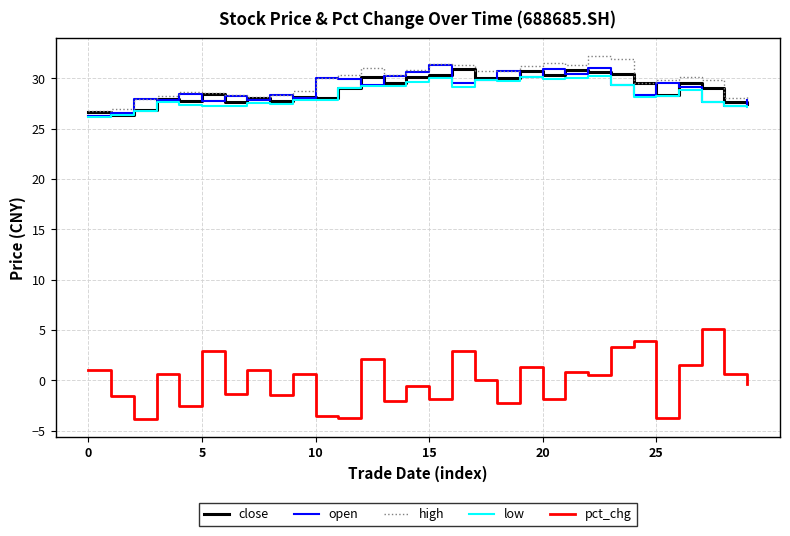

What is the lowest value of the open series?

26.3